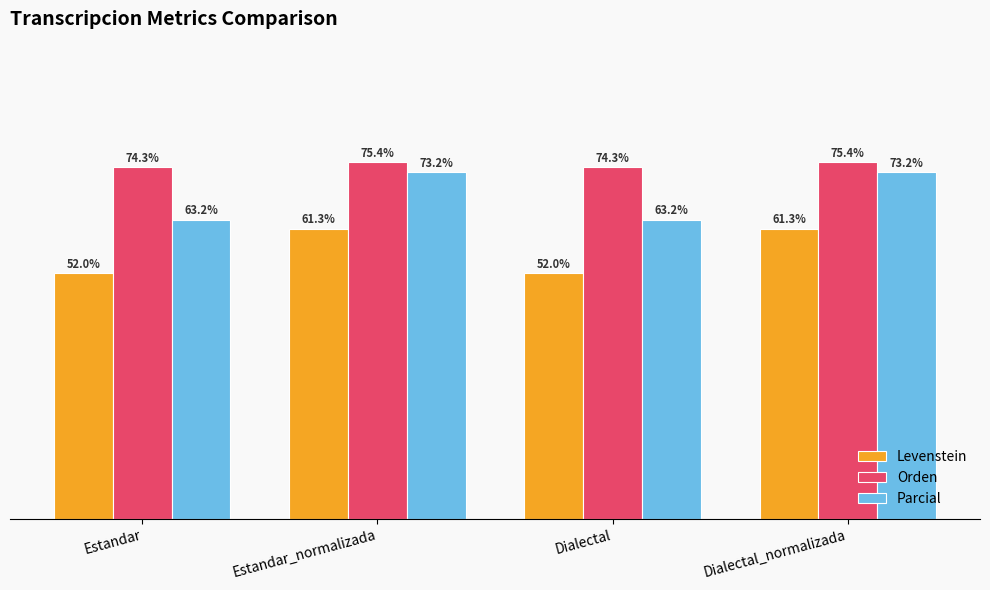

Rank the series by their average value, from lowest to highest.

Levenstein, Parcial, Orden